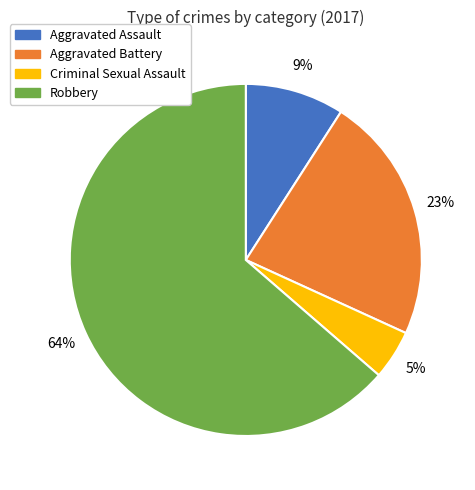

To the nearest percent, what percentage of the pie is Aggravated Assault?

9%